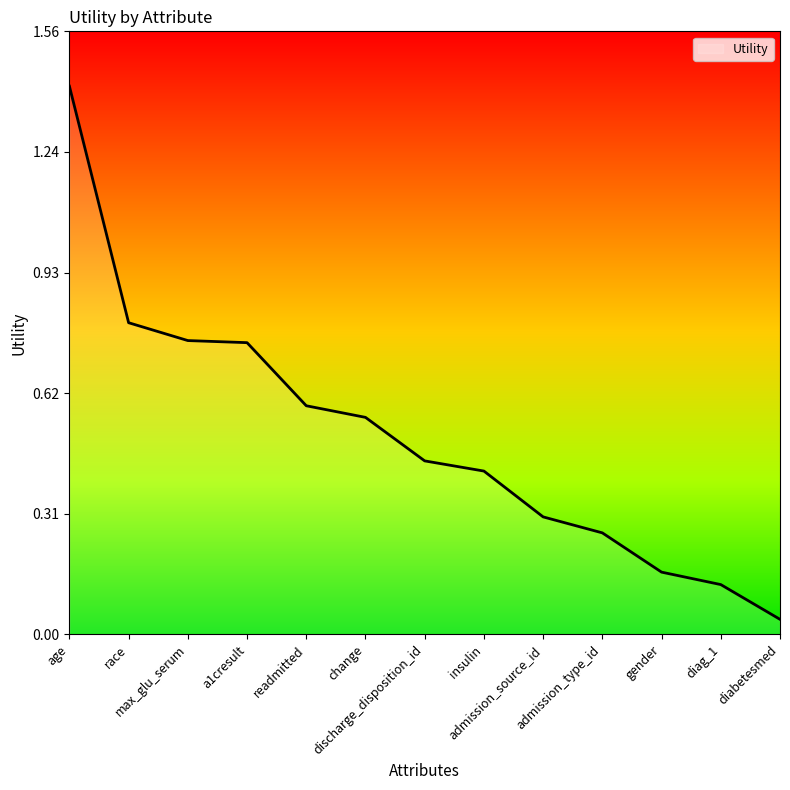

What is the maximum value shown in the chart?

1.4